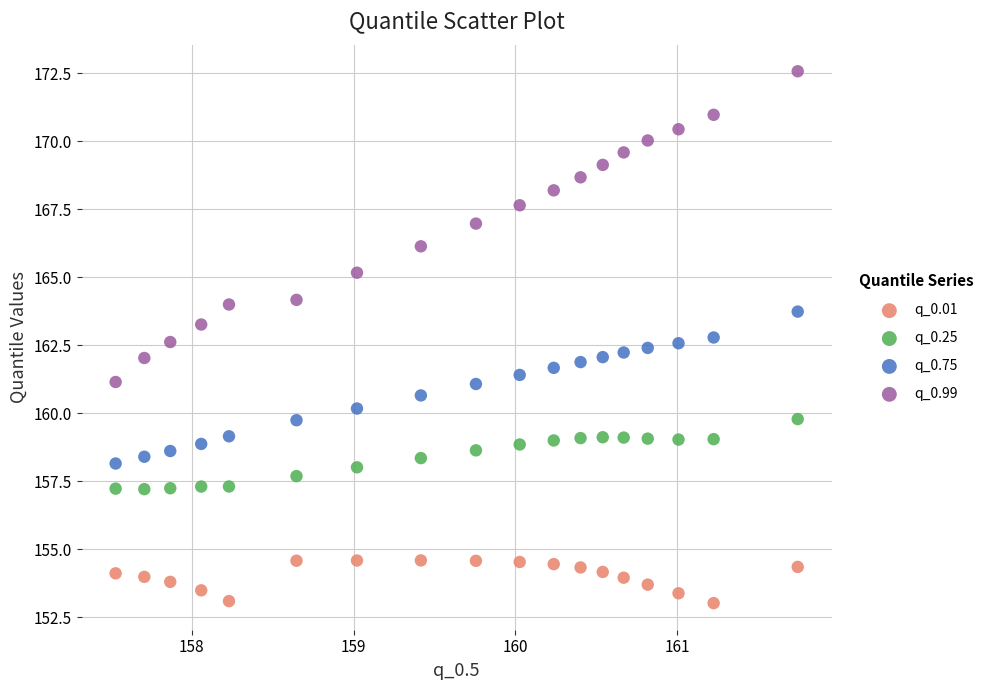

Which series reaches the maximum Y coordinate?

q_0.99